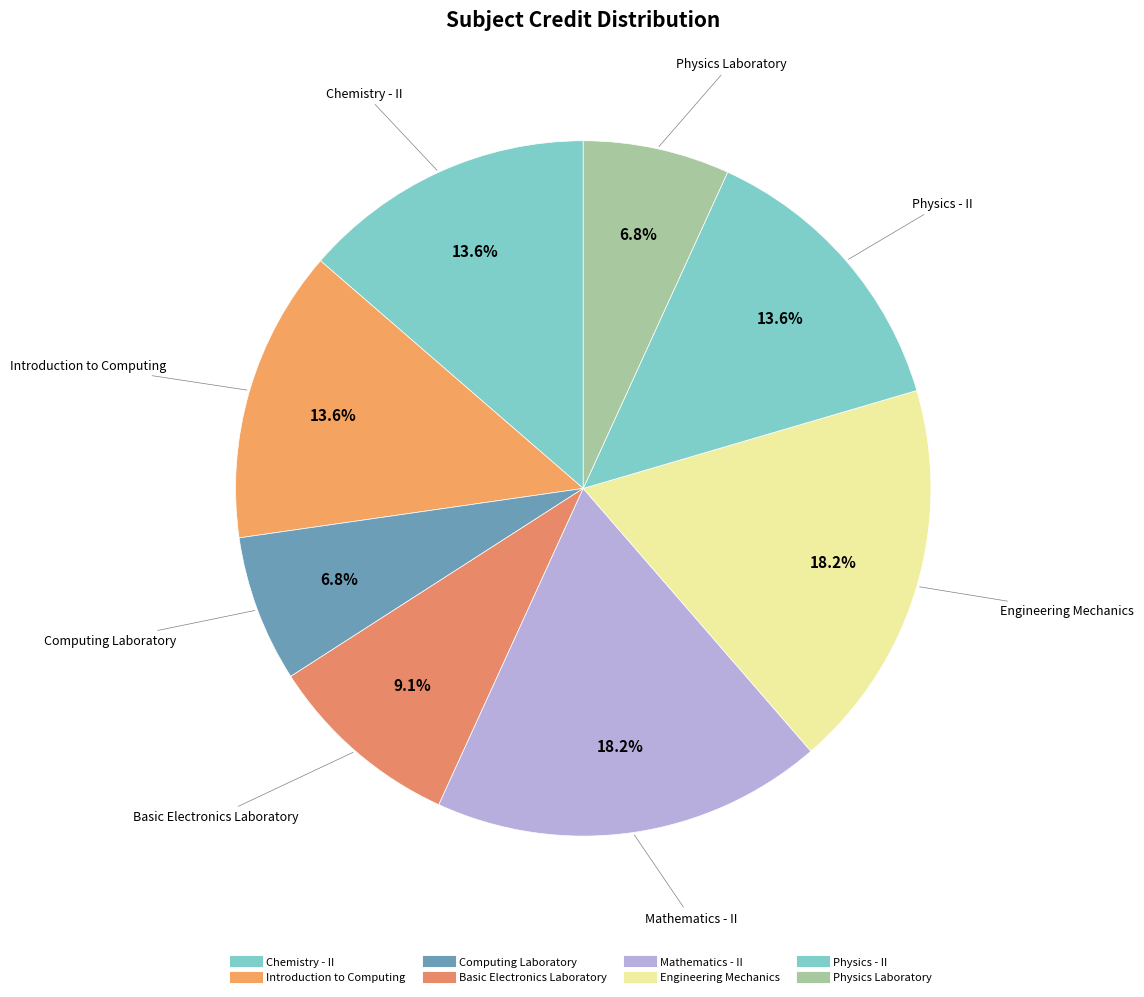

To the nearest percent, what is the difference between the largest and smallest slice percentages?

11%